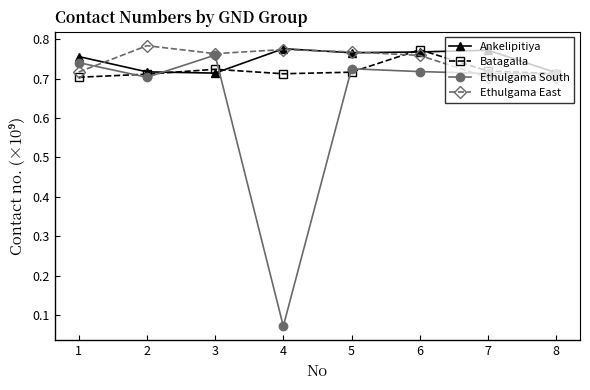

Where is the first local maximum for Ethulgama South?

3